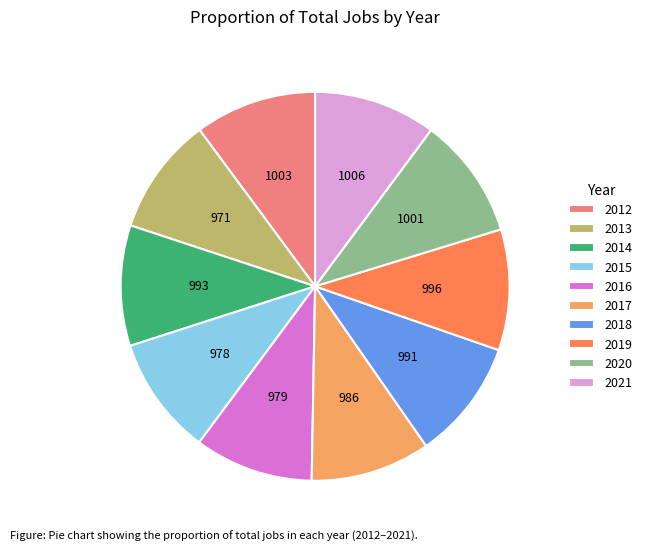

How many segments does this pie chart have?

10